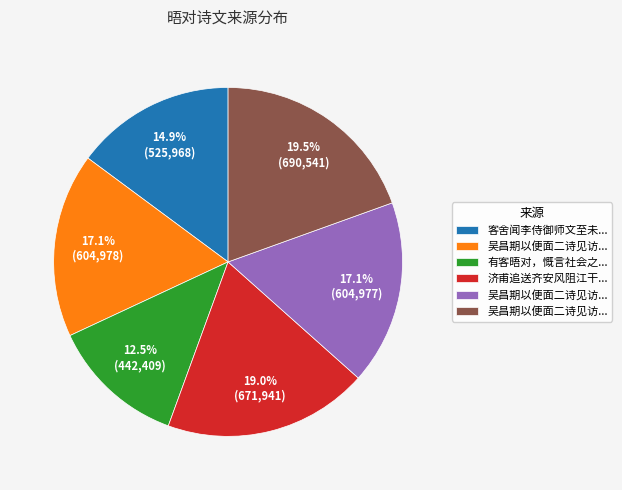

Is there a majority slice in this chart?

No